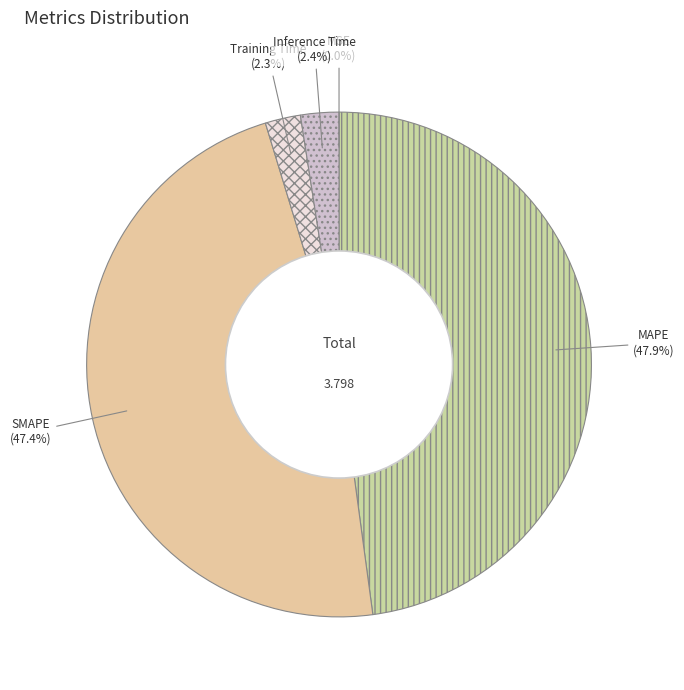

What is the largest slice in the pie chart?

MAPE